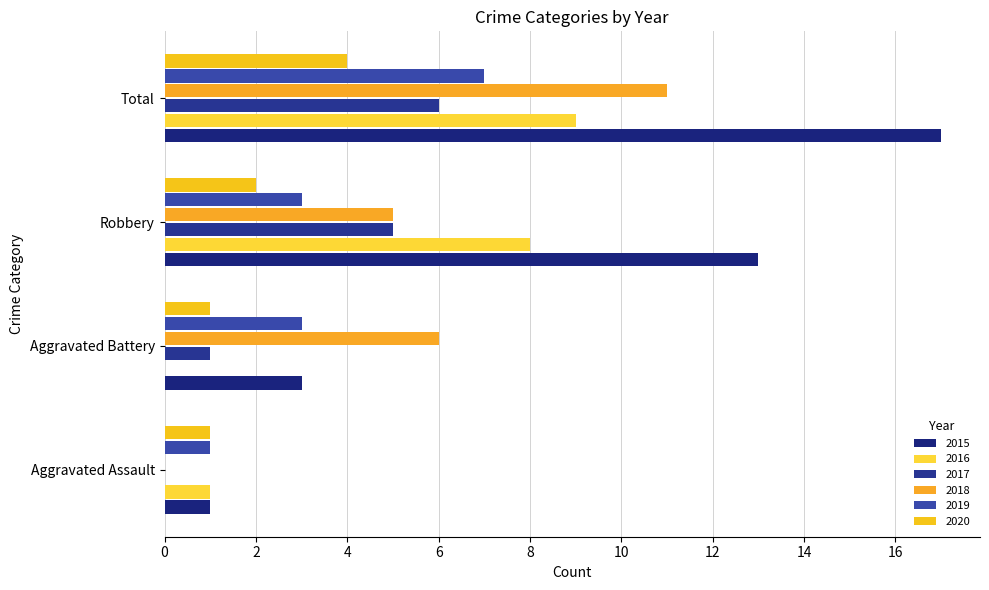

The value of 2019 at Aggravated Battery is 3. True or false?

True